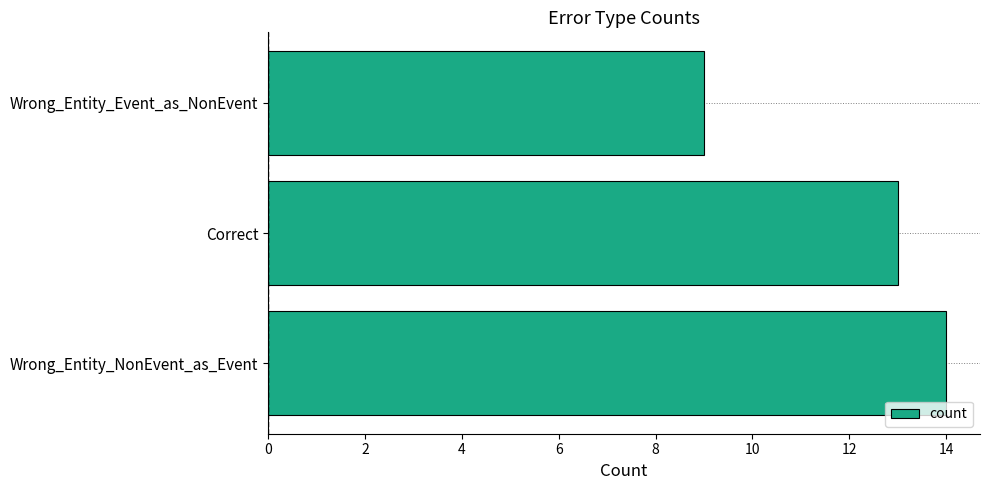

Reading top to bottom, what are all the values shown in this chart?

Wrong_Entity_Event_as_NonEvent=9	Correct=13	Wrong_Entity_NonEvent_as_Event=14